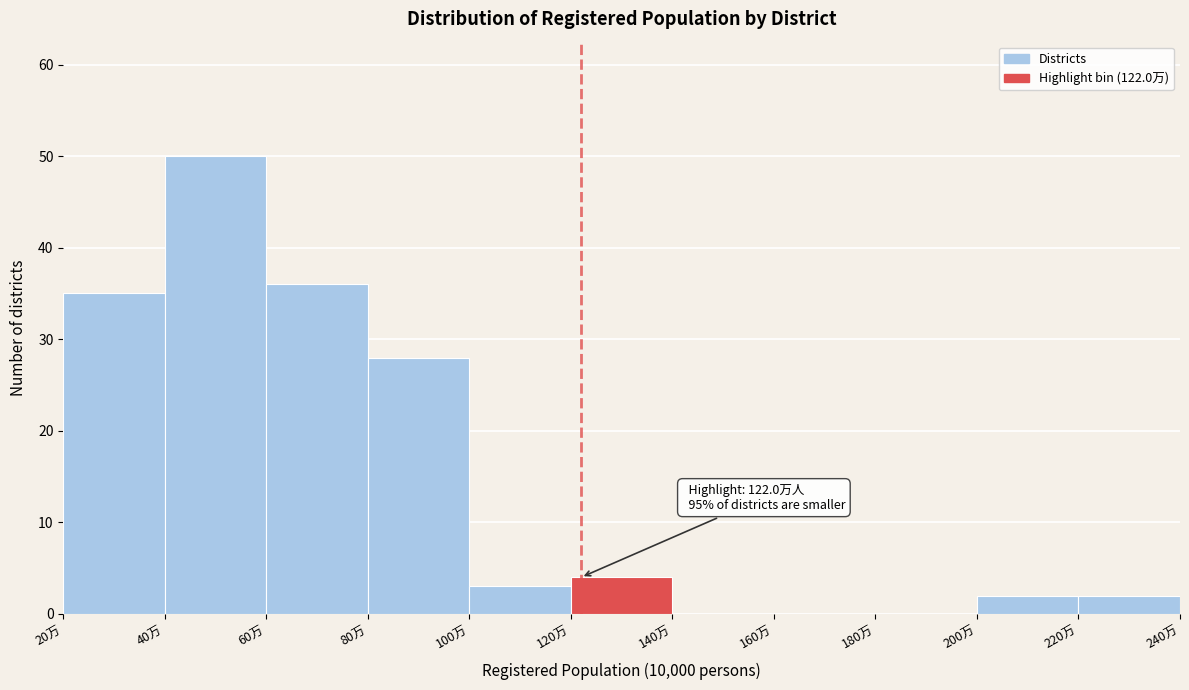

Which range on the x-axis has the tallest bar?

40 to 60